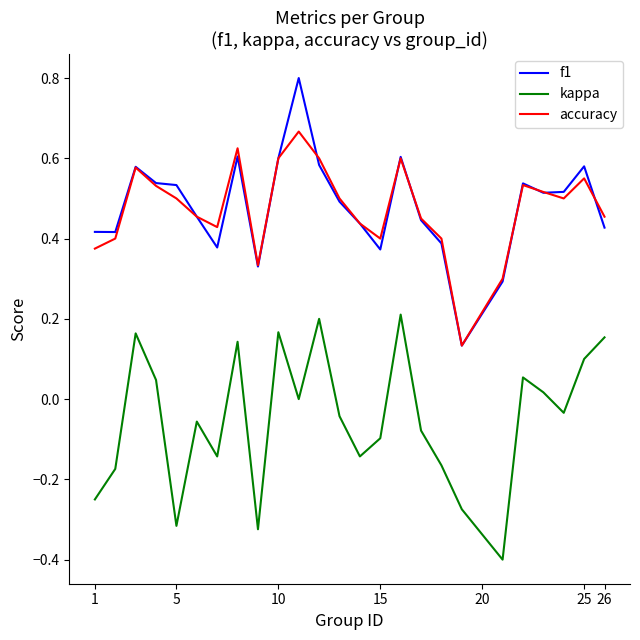

Rank the series by their maximum value, from lowest to highest.

kappa, accuracy, f1